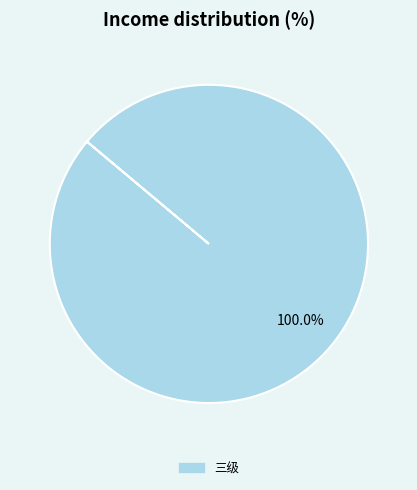

Does any single category account for the majority?

Yes